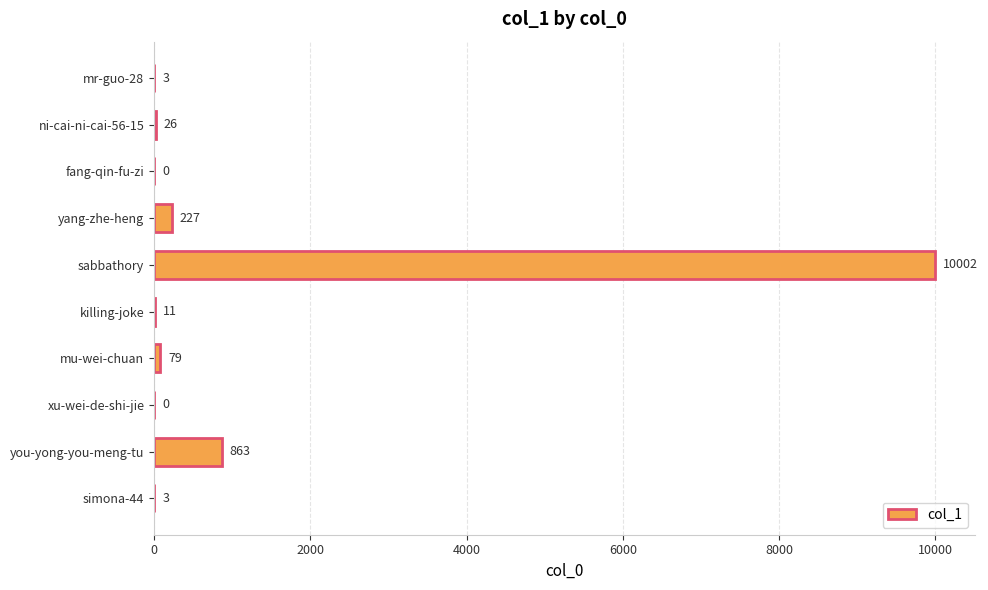

At which category does the chart reach its peak across all series?

sabbathory